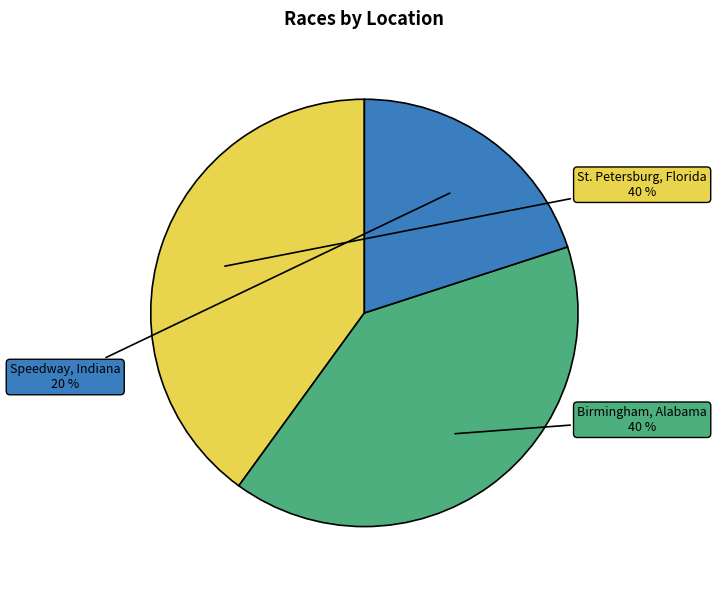

Is there any slice that represents more than half of the pie?

No